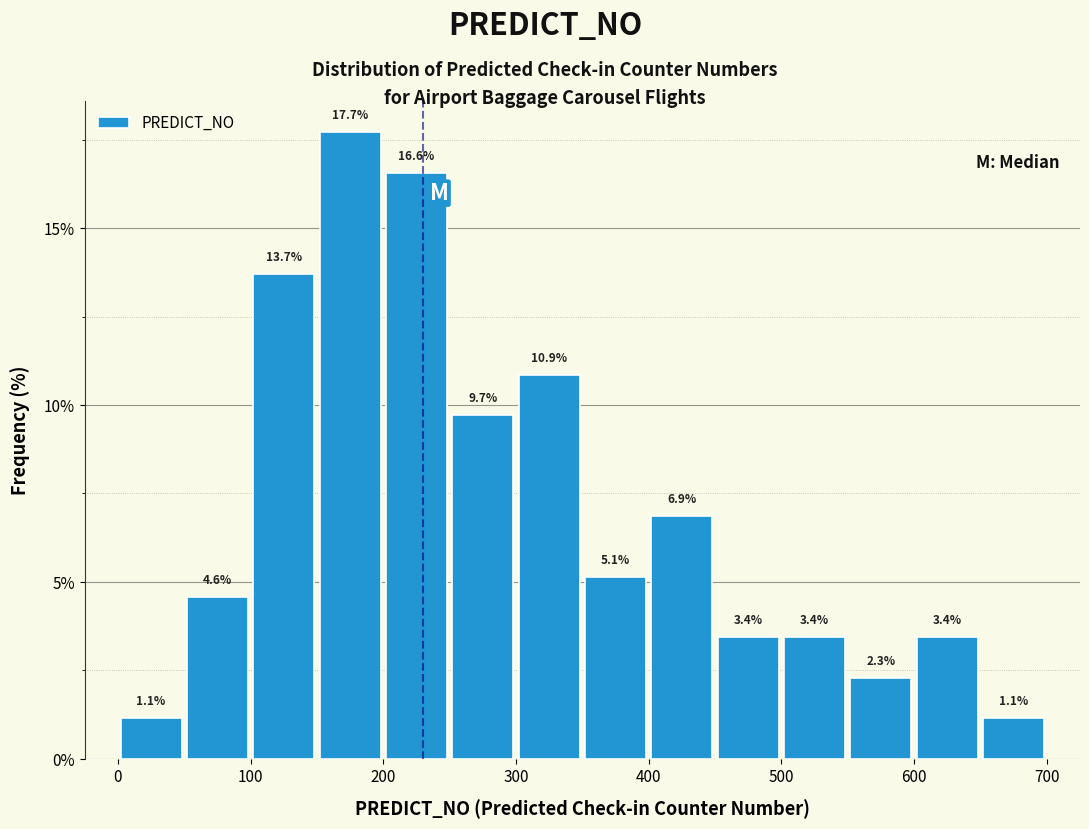

Over which range of the x-axis is the bar tallest?

150 to 200